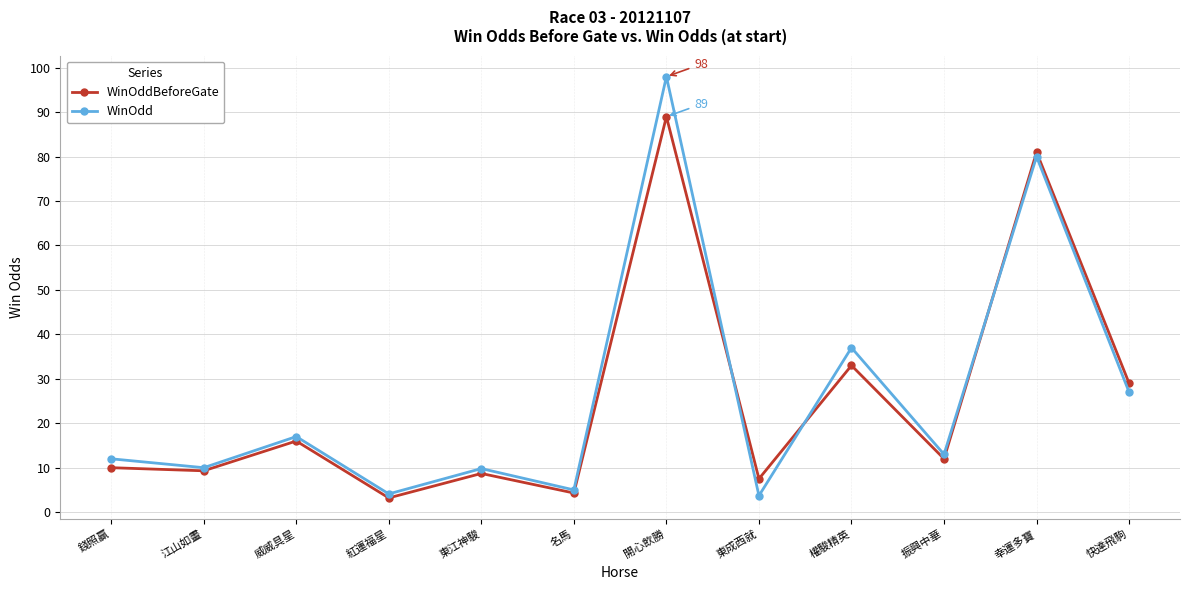

True or false: WinOddBeforeGate has a value of 13.6 at 東江神駿.

False